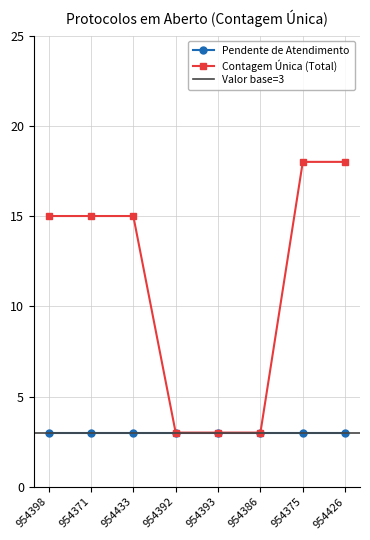

True or false: there are more than 1 points higher than both neighbors.

False